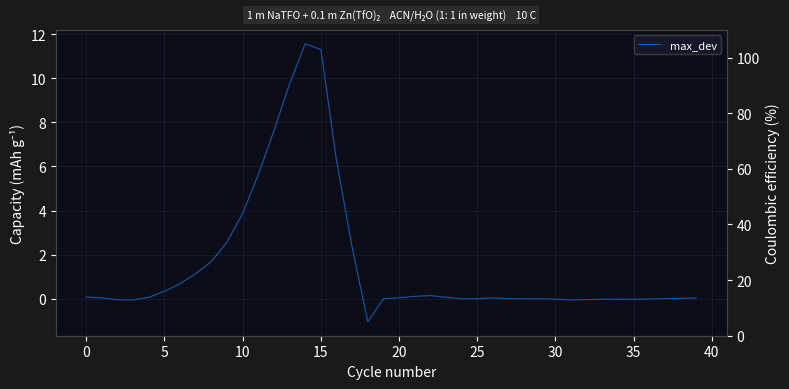

How many categories are shown in the chart?

40